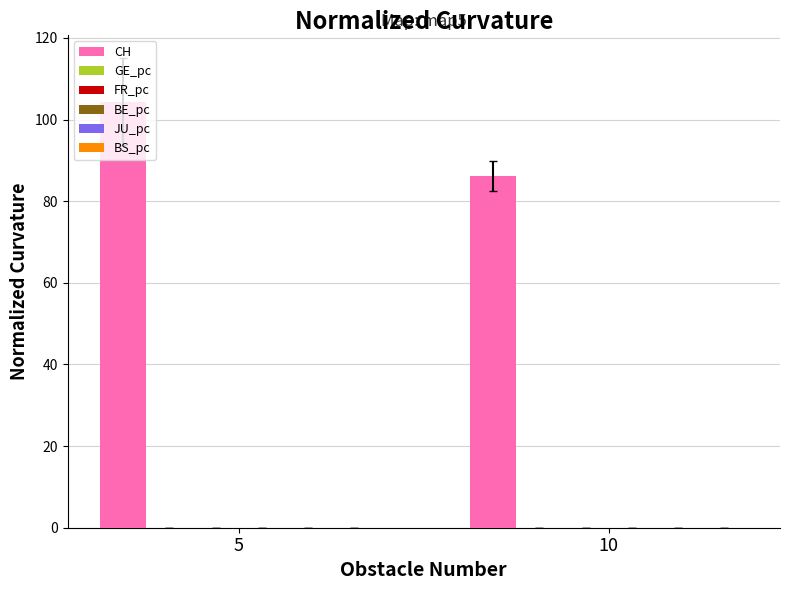

What is the greatest value displayed?

104.4